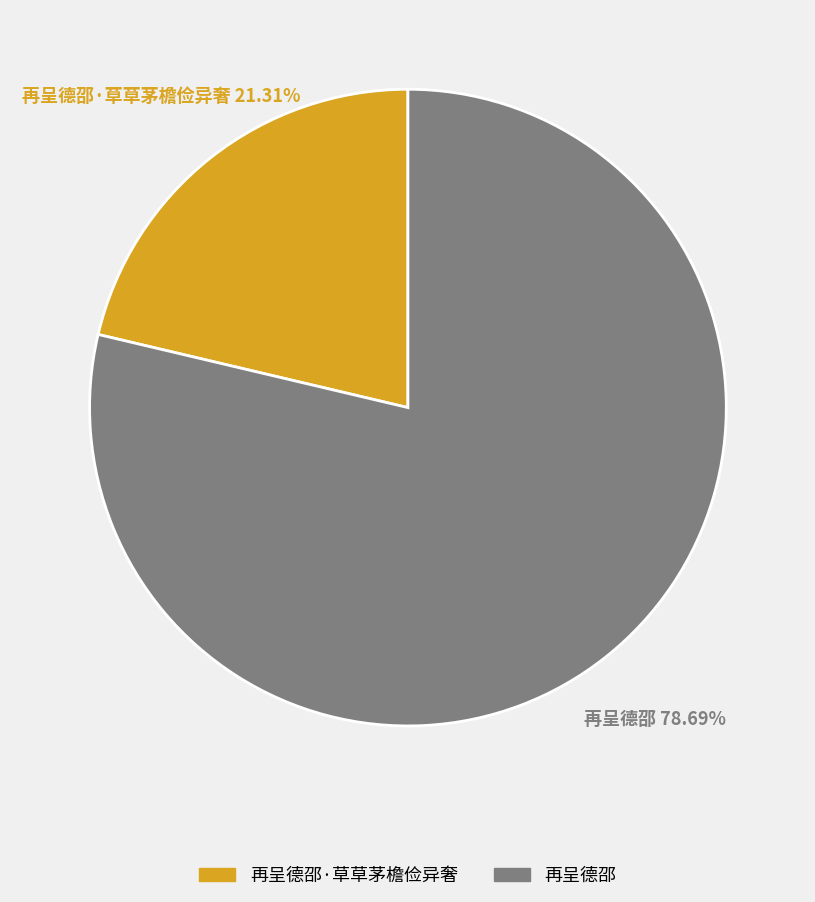

To the nearest percent, what is the combined percentage of 再呈德邵·草草茅檐俭异奢 and 再呈德邵?

100%